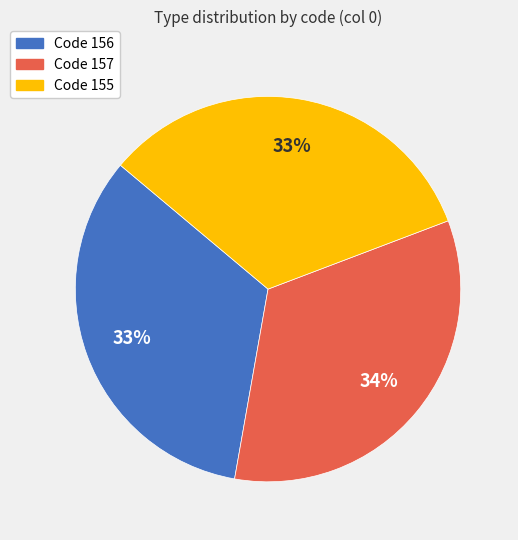

To the nearest percent, what percentage of the pie is Code 156?

33%